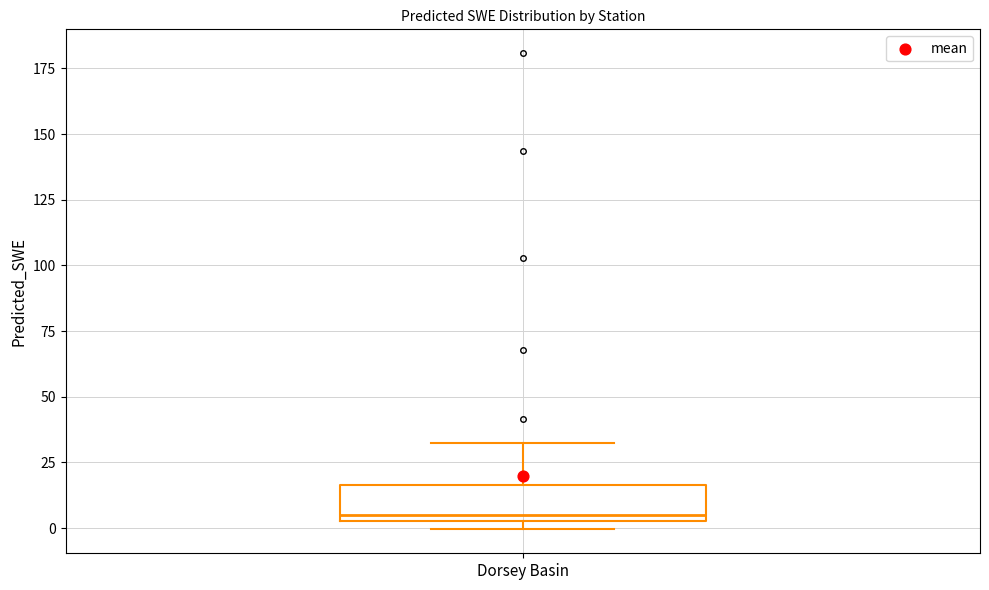

Transcribe this box plot: give where the median line is, the range the box spans, and where the two whiskers end, as read against the y-axis. The values are not printed on the chart, so give them approximately, as read against the axis.

median 5 (just above the box's lower edge), box 5 to 15, whiskers 0 to 30